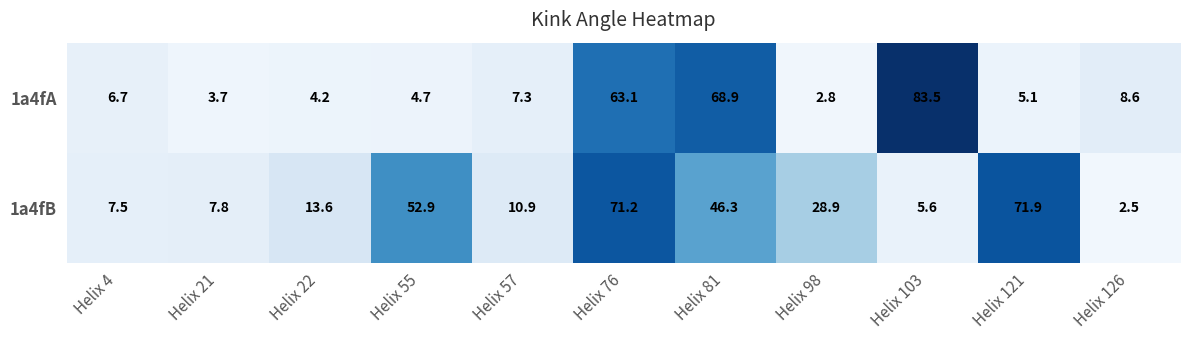

What is the total value across all series at Helix 55?

57.6